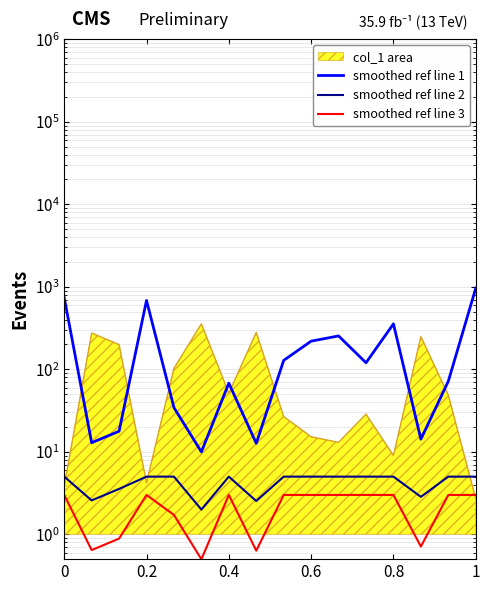

Reading left to right, what are all the values shown in this chart?

smoothed ref line 1: 739.8	12.9	17.7	682.9	34.3	10.0	67.9	12.7	128.2	219.2	253.6	120.0	355.1	14.2	71.6	959.7
smoothed ref line 2: 5.0	2.6	3.5	5.0	5.0	2.0	5.0	2.5	5.0	5.0	5.0	5.0	5.0	2.8	5.0	5.0
smoothed ref line 3: 3.0	0.6	0.9	3.0	1.7	0.5	3.0	0.6	3.0	3.0	3.0	3.0	3.0	0.7	3.0	3.0